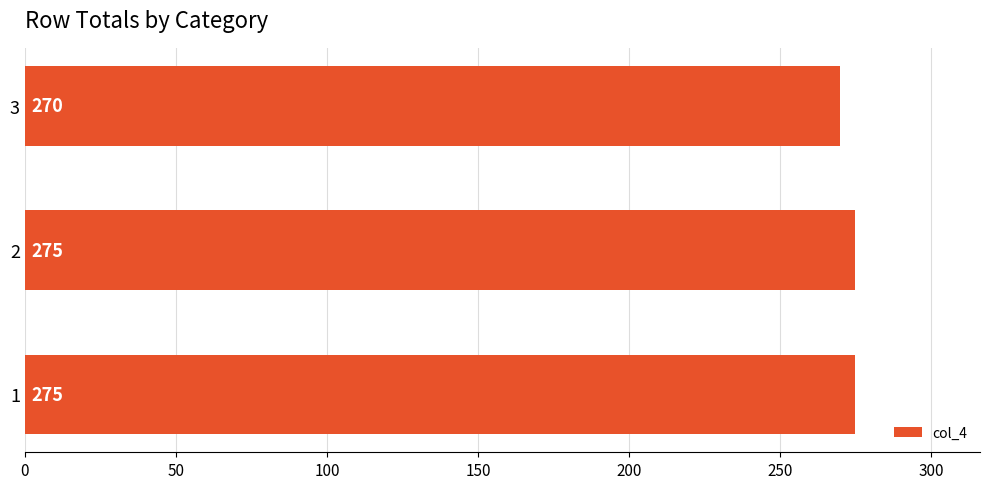

The chart shows a value of 275 at 2. True or false?

True